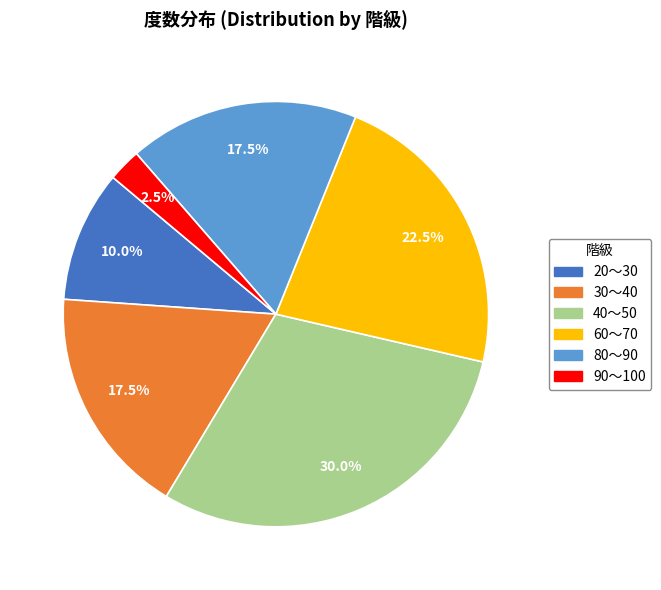

To the nearest percent, what portion does 20～30 represent?

10%